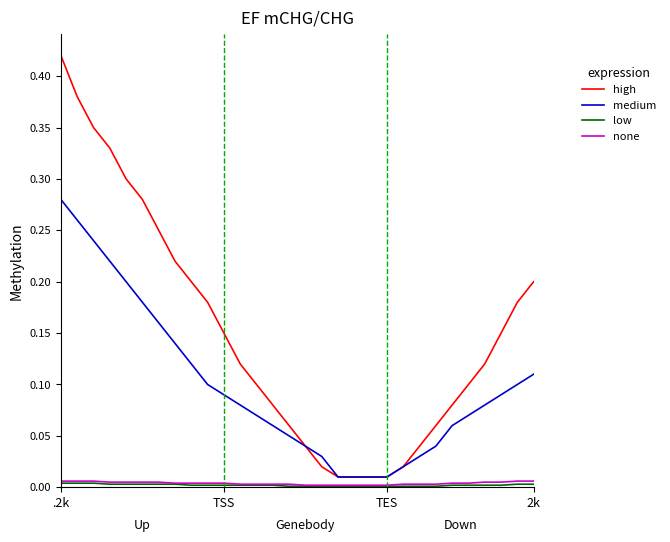

Which series has the widest spread of values?

high